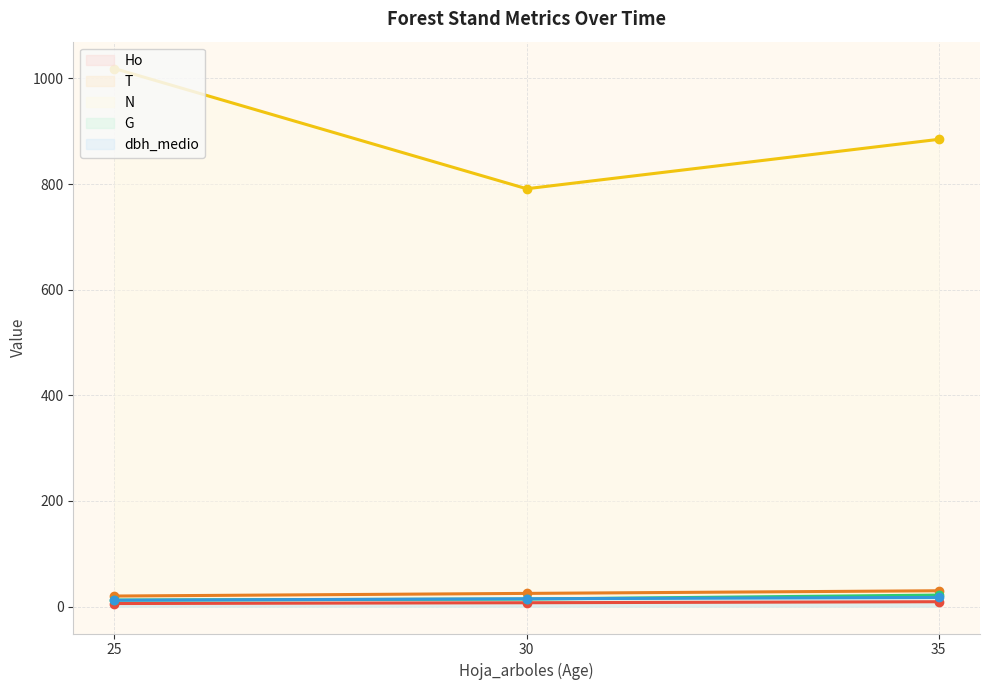

Does the chart display data point markers on the line(s)?

Yes